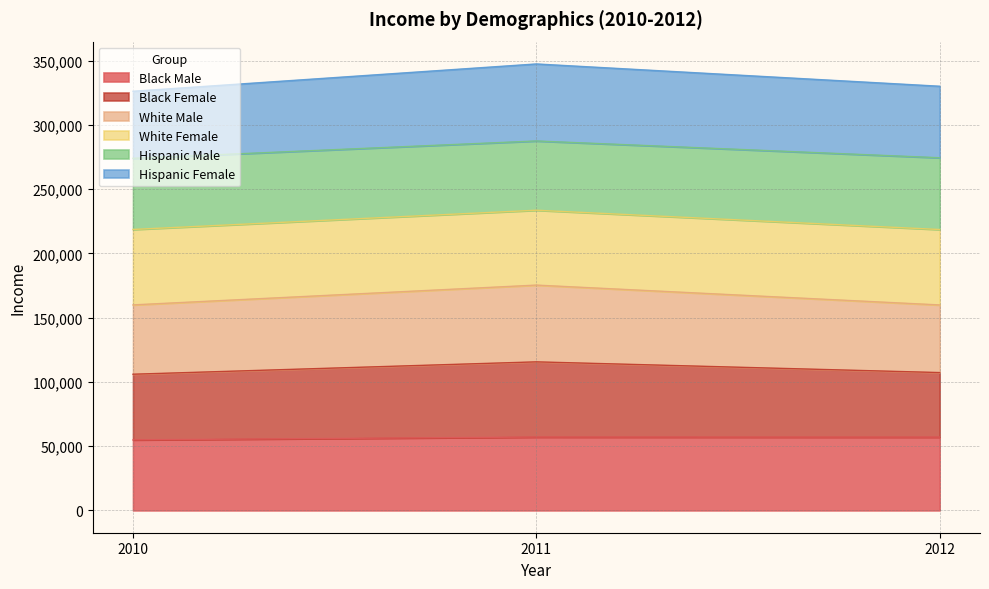

What are all the series names shown in the legend?

Black Male, Black Female, White Male, White Female, Hispanic Male, Hispanic Female